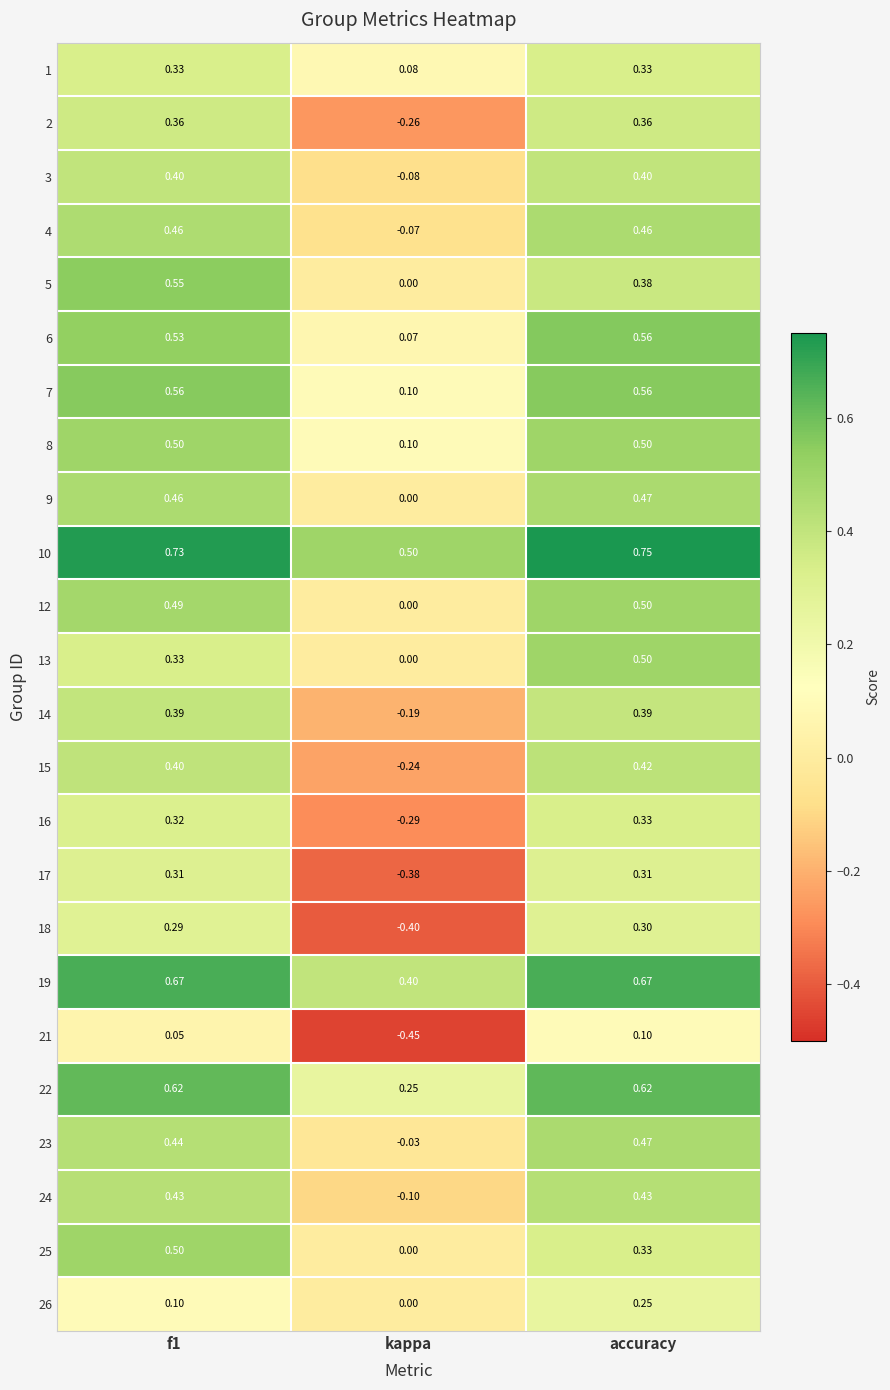

At which category does the chart reach its peak across all series?

accuracy